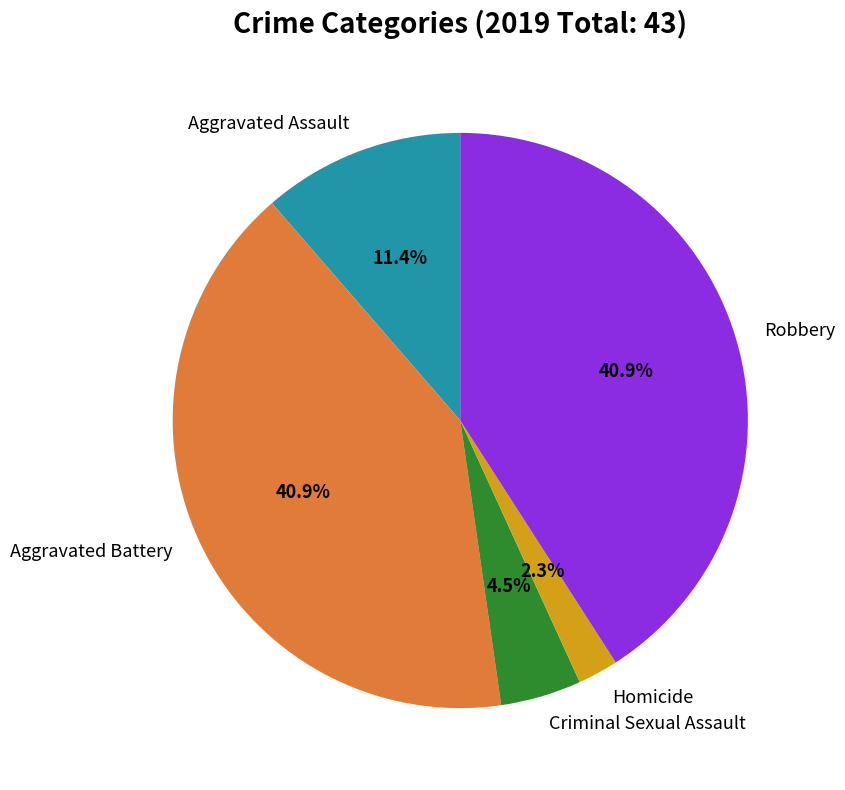

To the nearest percent, what is the average slice percentage?

20%